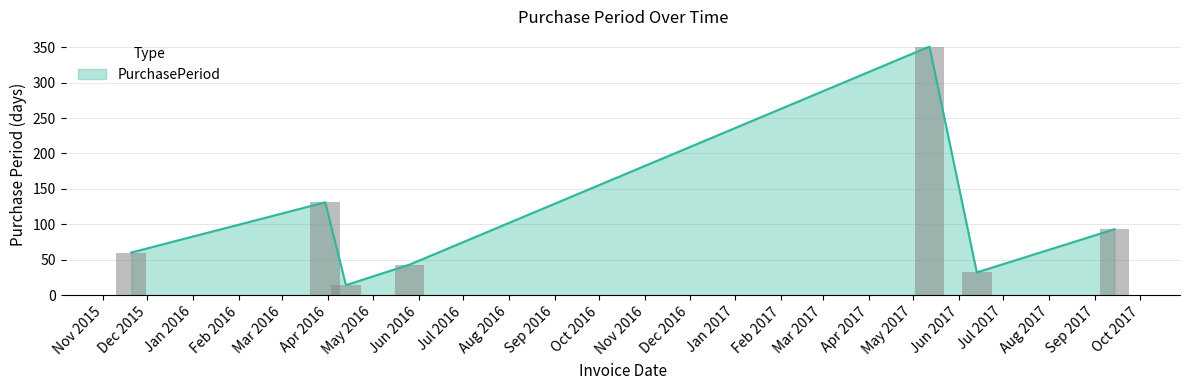

What is the value of the 6th bar from the left?

32